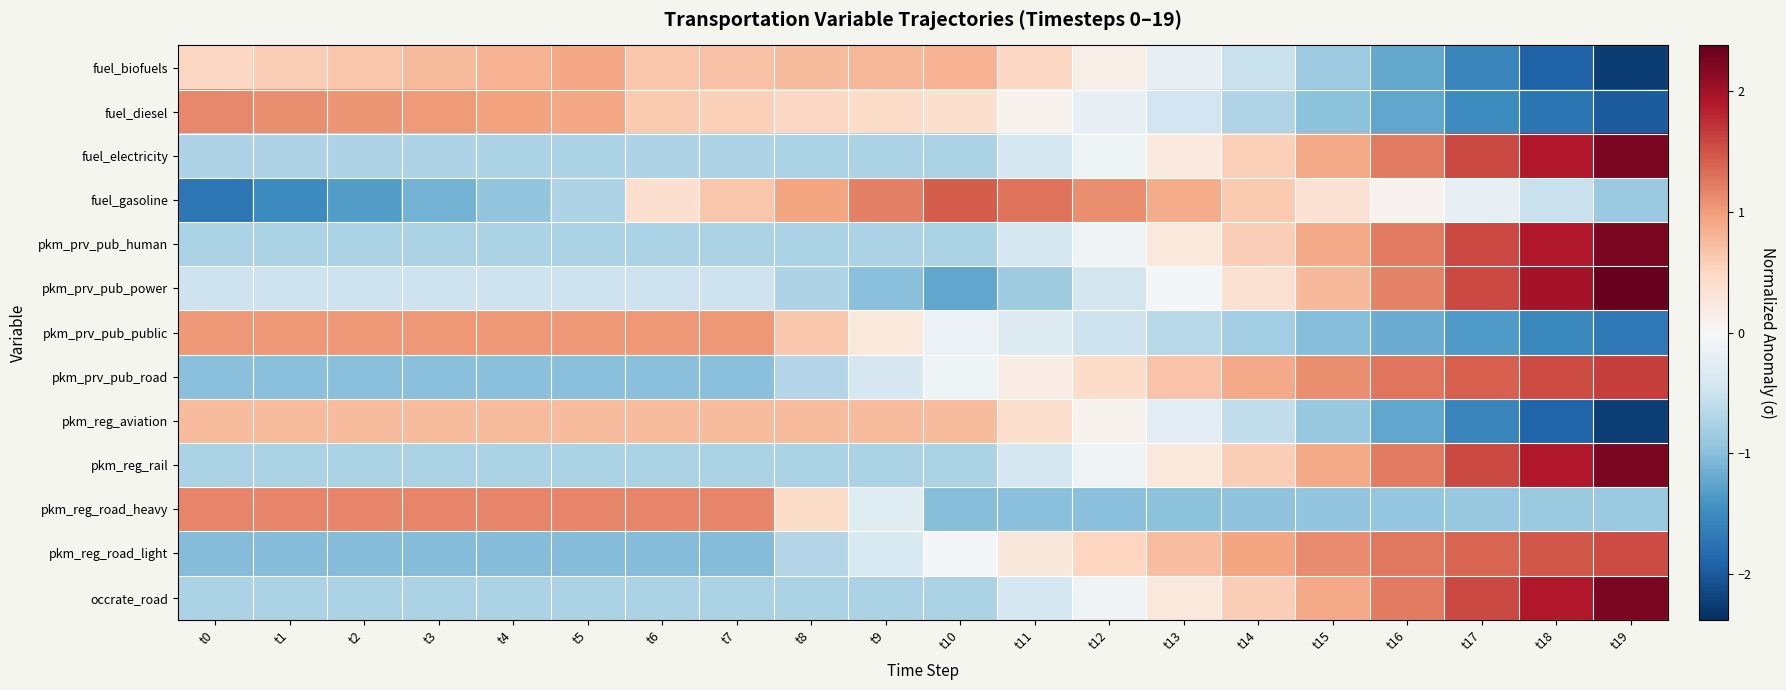

Reading left to right, what are all the values shown in this chart?

fuel_biofuels: t0=0.5	t1=0.6	t2=0.7	t3=0.7	t4=0.8	t5=0.9	t6=0.7	t7=0.7	t8=0.7	t9=0.8	t10=0.8	t11=0.5	t12=0.1	t13=-0.2	t14=-0.5	t15=-0.9	t16=-1.2	t17=-1.6	t18=-1.9	t19=-2.3
fuel_diesel: t0=1.1	t1=1.1	t2=1.0	t3=1.0	t4=1.0	t5=0.9	t6=0.6	t7=0.6	t8=0.5	t9=0.4	t10=0.4	t11=0.1	t12=-0.2	t13=-0.5	t14=-0.7	t15=-1.0	t16=-1.2	t17=-1.5	t18=-1.7	t19=-2.0
fuel_electricity: t0=-0.7	t1=-0.7	t2=-0.7	t3=-0.7	t4=-0.7	t5=-0.7	t6=-0.7	t7=-0.7	t8=-0.7	t9=-0.7	t10=-0.8	t11=-0.4	t12=-0.1	t13=0.2	t14=0.6	t15=0.9	t16=1.2	t17=1.6	t18=1.9	t19=2.2
fuel_gasoline: t0=-1.7	t1=-1.5	t2=-1.3	t3=-1.1	t4=-0.9	t5=-0.7	t6=0.4	t7=0.7	t8=0.9	t9=1.2	t10=1.4	t11=1.3	t12=1.1	t13=0.9	t14=0.6	t15=0.3	t16=0.1	t17=-0.2	t18=-0.5	t19=-0.9
pkm_prv_pub_human: t0=-0.7	t1=-0.7	t2=-0.7	t3=-0.7	t4=-0.7	t5=-0.7	t6=-0.7	t7=-0.7	t8=-0.7	t9=-0.7	t10=-0.7	t11=-0.4	t12=-0.1	t13=0.2	t14=0.6	t15=0.9	t16=1.2	t17=1.6	t18=1.9	t19=2.2
pkm_prv_pub_power: t0=-0.5	t1=-0.5	t2=-0.5	t3=-0.5	t4=-0.5	t5=-0.5	t6=-0.5	t7=-0.5	t8=-0.7	t9=-1.0	t10=-1.2	t11=-0.8	t12=-0.4	t13=-0.0	t14=0.4	t15=0.8	t16=1.2	t17=1.6	t18=2.0	t19=2.4
pkm_prv_pub_public: t0=1.0	t1=1.0	t2=1.0	t3=1.0	t4=1.0	t5=1.0	t6=1.0	t7=1.0	t8=0.6	t9=0.3	t10=-0.1	t11=-0.3	t12=-0.5	t13=-0.7	t14=-0.8	t15=-1.0	t16=-1.2	t17=-1.4	t18=-1.5	t19=-1.7
pkm_prv_pub_road: t0=-1.0	t1=-1.0	t2=-1.0	t3=-1.0	t4=-1.0	t5=-1.0	t6=-1.0	t7=-1.0	t8=-0.7	t9=-0.4	t10=-0.1	t11=0.2	t12=0.4	t13=0.7	t14=0.9	t15=1.1	t16=1.3	t17=1.4	t18=1.5	t19=1.6
pkm_reg_aviation: t0=0.7	t1=0.7	t2=0.7	t3=0.7	t4=0.7	t5=0.7	t6=0.7	t7=0.7	t8=0.7	t9=0.7	t10=0.7	t11=0.4	t12=0.1	t13=-0.2	t14=-0.6	t15=-0.9	t16=-1.2	t17=-1.6	t18=-1.9	t19=-2.2
pkm_reg_rail: t0=-0.7	t1=-0.7	t2=-0.7	t3=-0.7	t4=-0.7	t5=-0.7	t6=-0.7	t7=-0.7	t8=-0.7	t9=-0.7	t10=-0.7	t11=-0.4	t12=-0.1	t13=0.2	t14=0.6	t15=0.9	t16=1.2	t17=1.6	t18=1.9	t19=2.2
pkm_reg_road_heavy: t0=1.2	t1=1.2	t2=1.2	t3=1.2	t4=1.2	t5=1.2	t6=1.2	t7=1.2	t8=0.4	t9=-0.3	t10=-1.0	t11=-1.0	t12=-1.0	t13=-1.0	t14=-1.0	t15=-0.9	t16=-0.9	t17=-0.9	t18=-0.9	t19=-0.9
pkm_reg_road_light: t0=-1.0	t1=-1.0	t2=-1.0	t3=-1.0	t4=-1.0	t5=-1.0	t6=-1.0	t7=-1.0	t8=-0.7	t9=-0.4	t10=-0.0	t11=0.3	t12=0.5	t13=0.7	t14=0.9	t15=1.1	t16=1.3	t17=1.4	t18=1.5	t19=1.5
occrate_road: t0=-0.7	t1=-0.7	t2=-0.7	t3=-0.7	t4=-0.7	t5=-0.7	t6=-0.7	t7=-0.7	t8=-0.7	t9=-0.7	t10=-0.7	t11=-0.4	t12=-0.1	t13=0.2	t14=0.6	t15=0.9	t16=1.2	t17=1.6	t18=1.9	t19=2.2